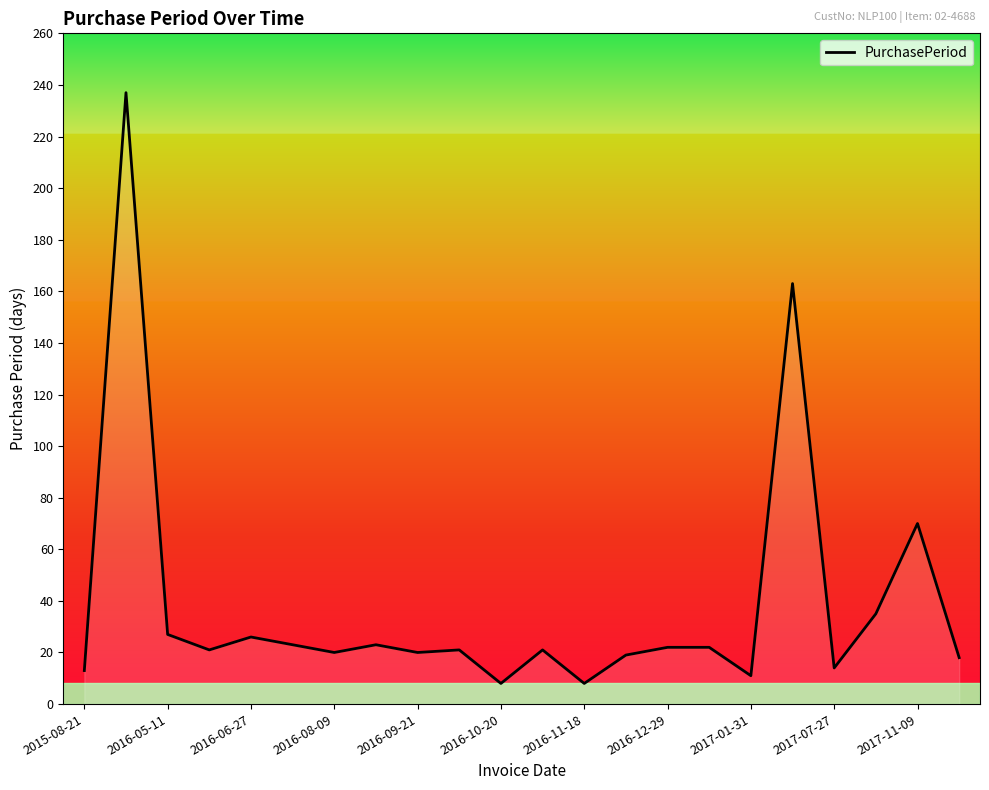

Count the number of data series in this chart.

1